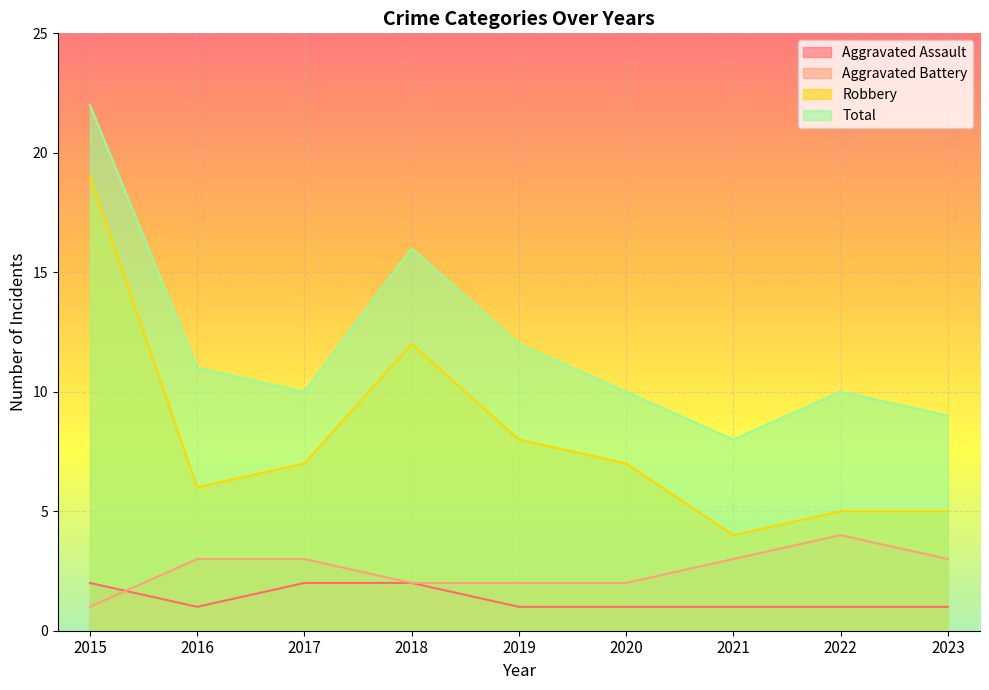

What is the average value of the Robbery series?

8